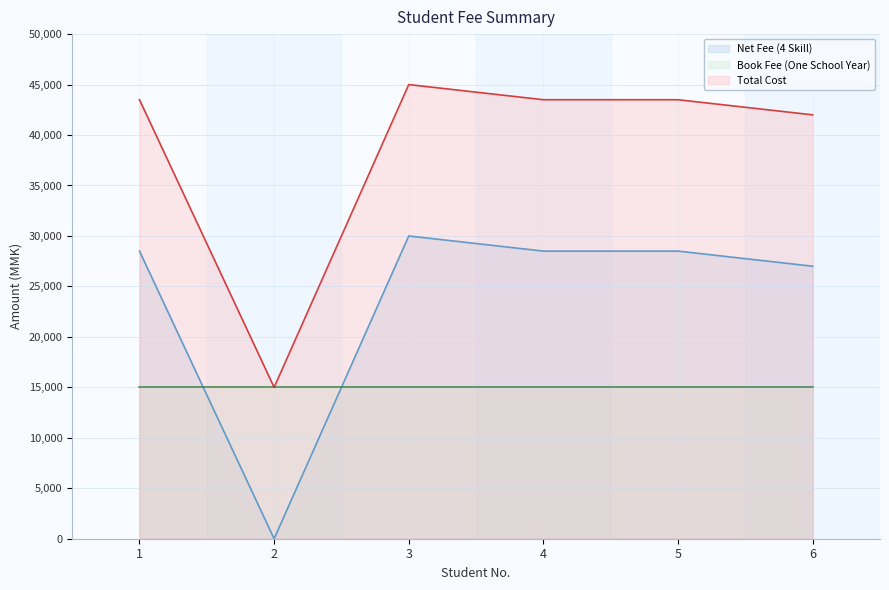

List the series in order of their peak value, lowest first.

Book Fee (One School Year), Net Fee (4 Skill), Total Cost